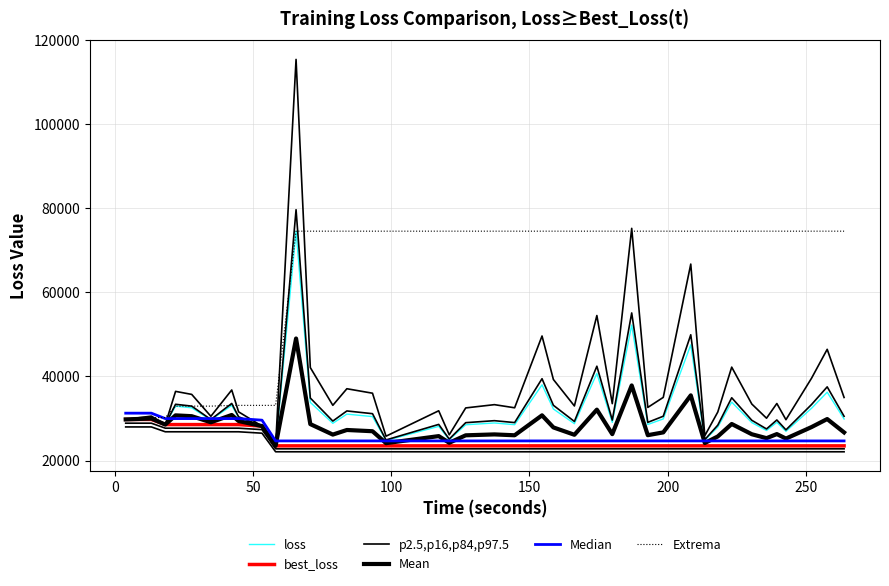

True or false: loss and Mean cross at least once.

False